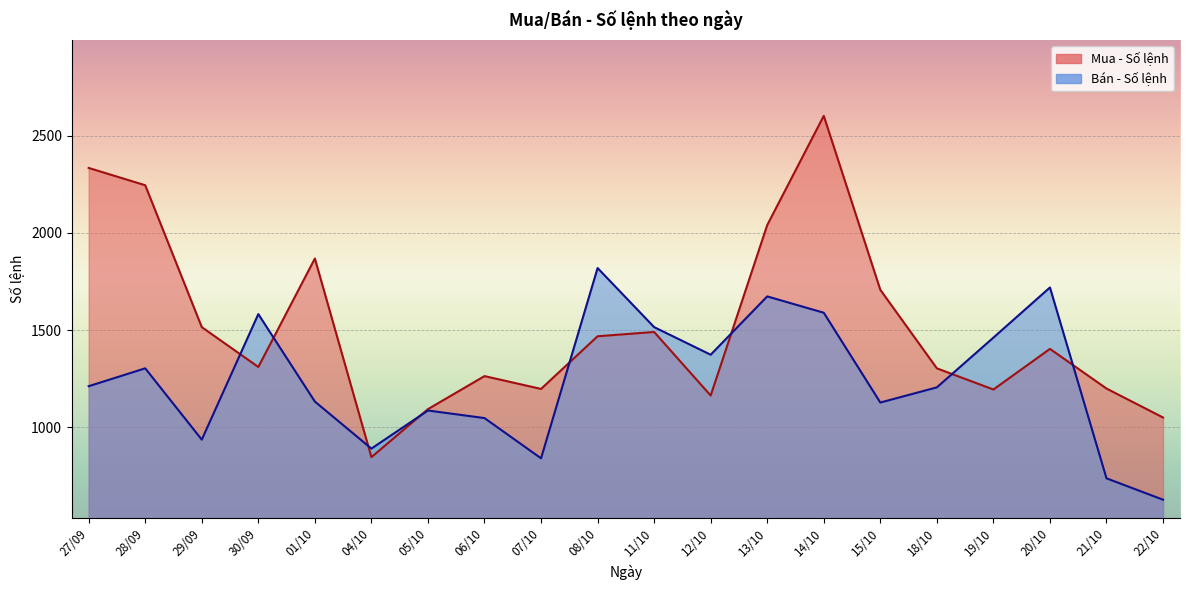

What is the lowest value of the Bán - Số lệnh series?

627